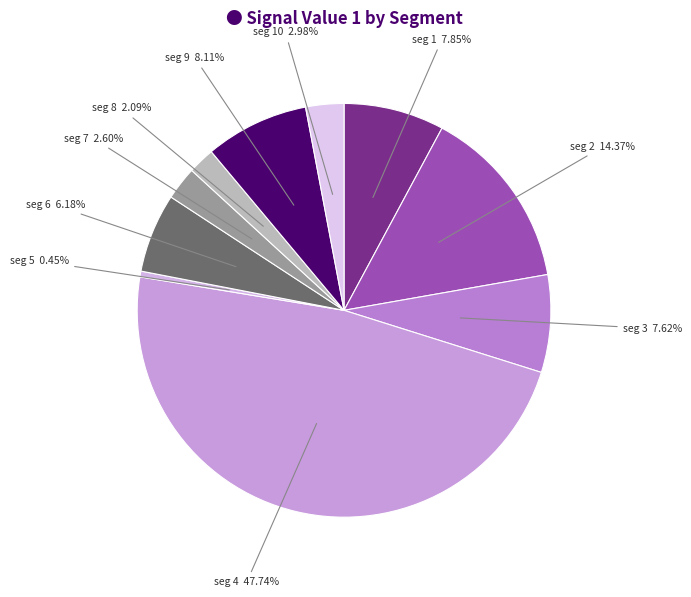

Rank the categories by value from lowest to highest.

signal segment 5, signal segment 8, signal segment 7, signal segment 10, signal segment 6, signal segment 3, signal segment 1, signal segment 9, signal segment 2, signal segment 4